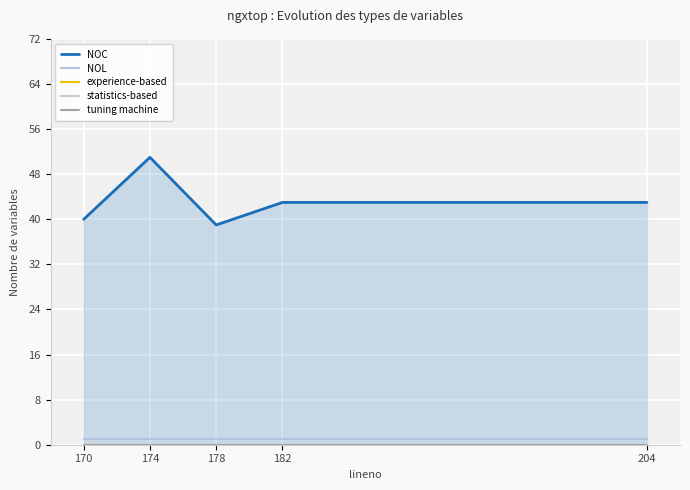

How many data points does each series have?

5